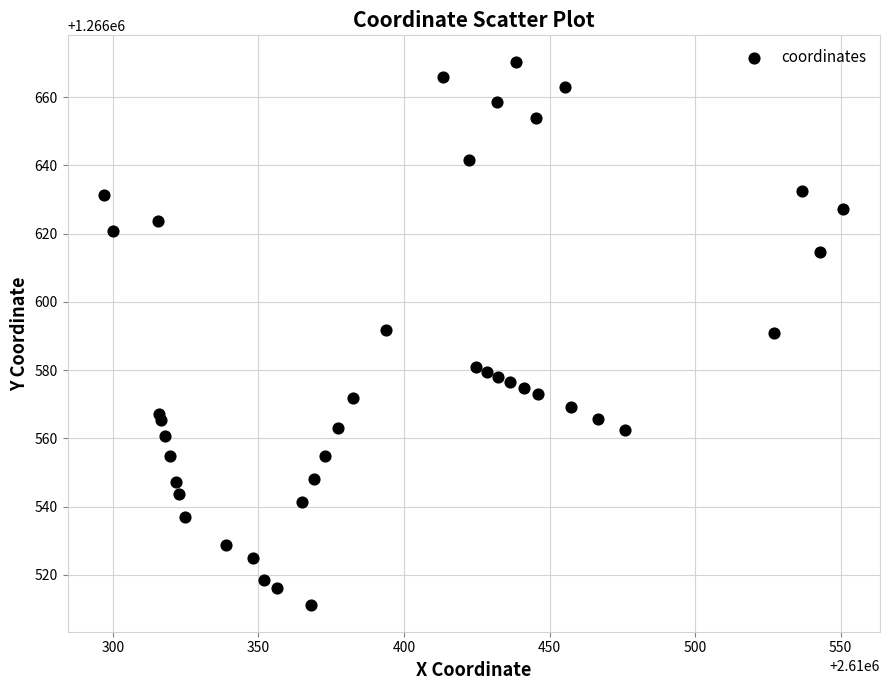

What is the range of Y values (max minus min)?

158.9